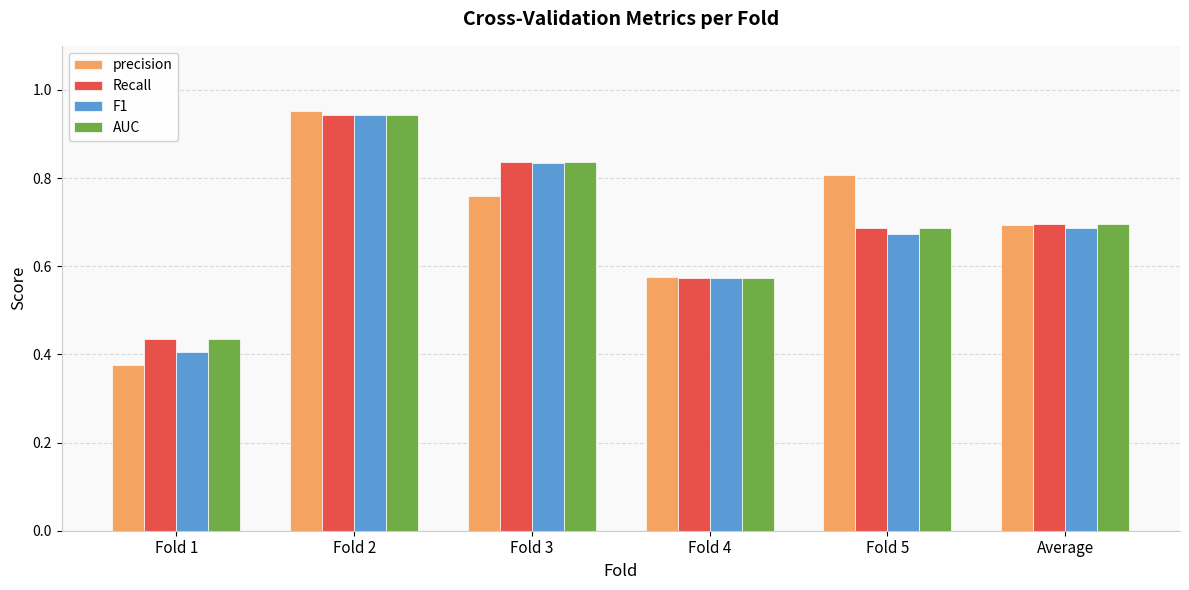

Which category has the highest value in the Recall series?

Fold 2